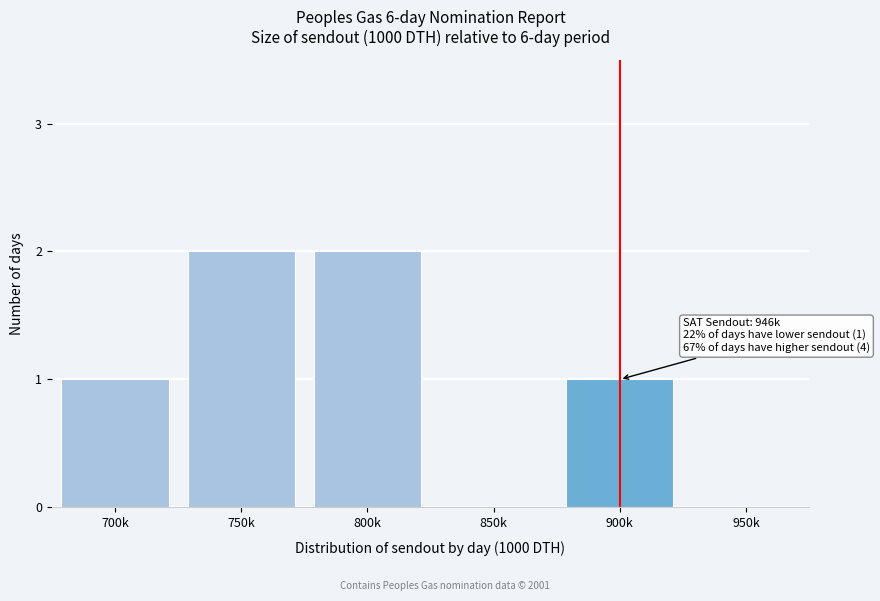

Reading right to left, transcribe all the data shown in this chart.

950k=0	900k=1	850k=0	800k=2	750k=2	700k=1